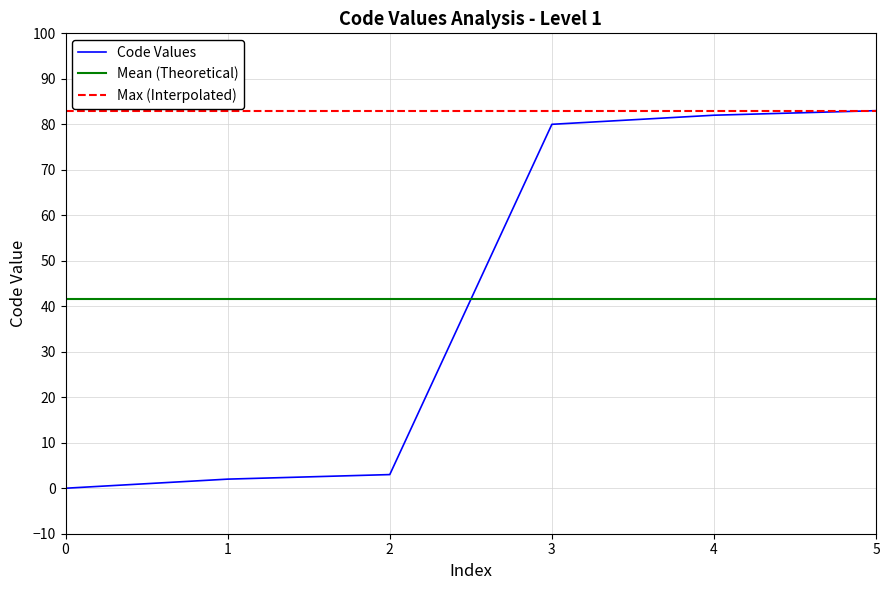

What is the difference between the maximum and minimum values?

83